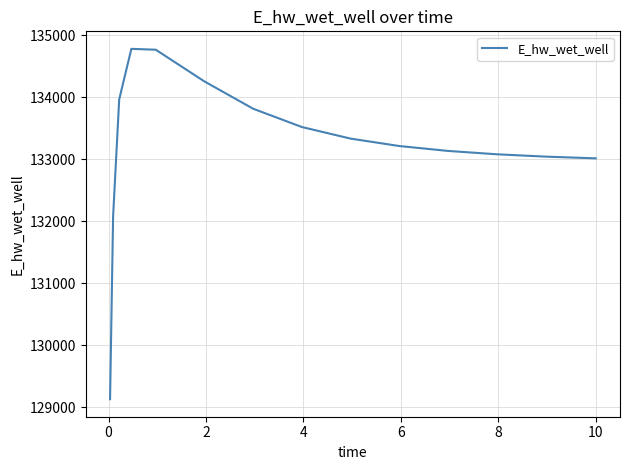

What is the maximum value shown in the chart?

134778.6